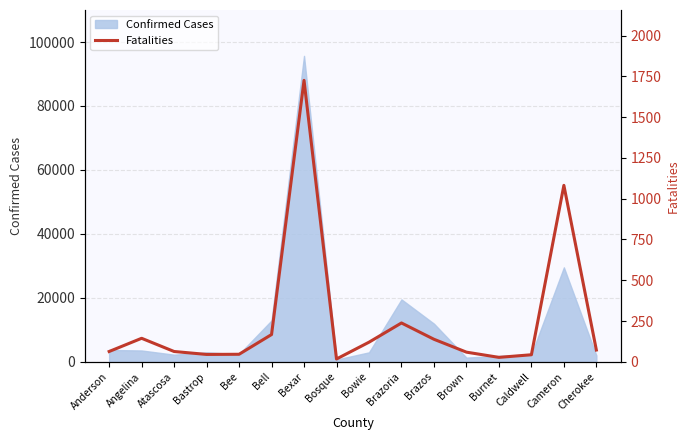

Where is the data nearest to the value 871?

Cameron